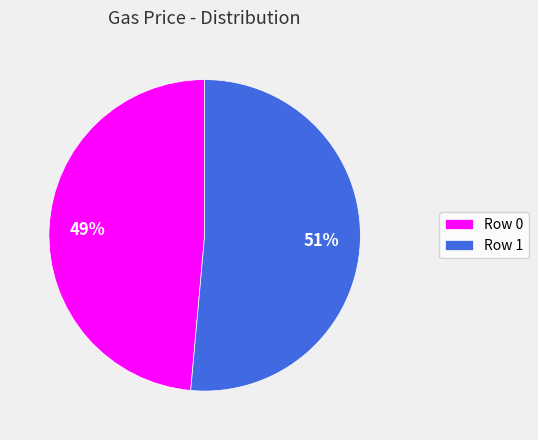

Is the sum of Row 1 and Row 0 greater than half?

Yes